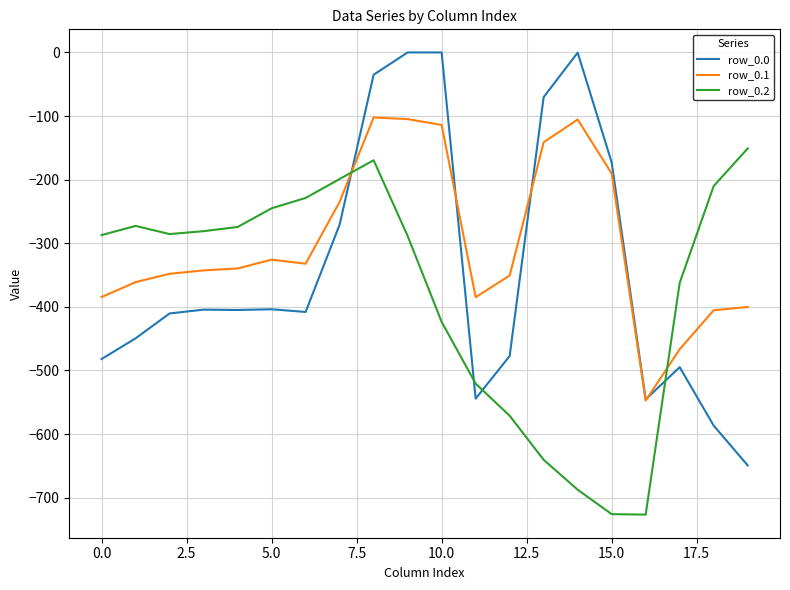

What are all the series names shown in the legend?

row_0.0, row_0.1, row_0.2